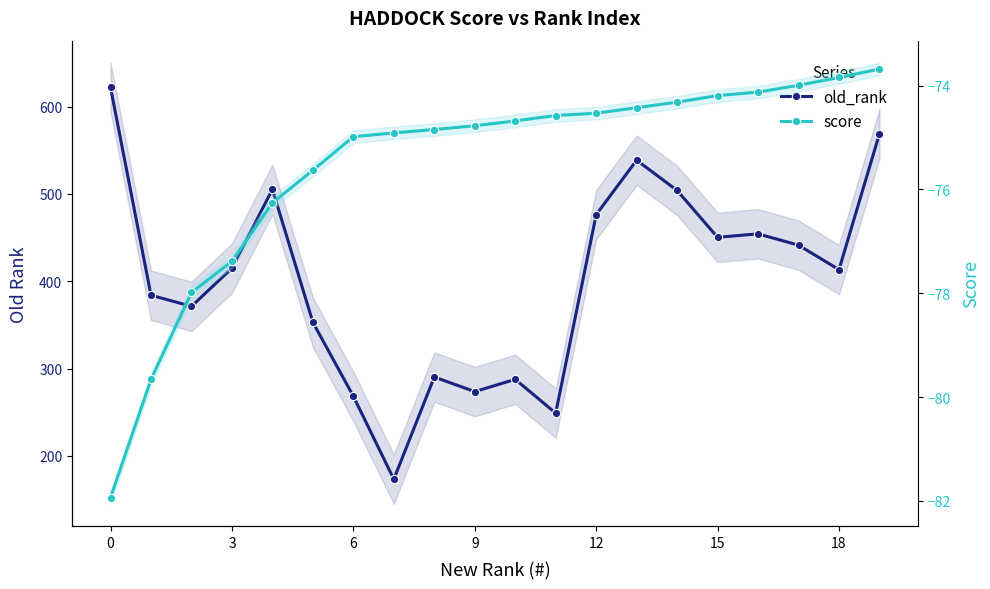

List the series in order of their peak value, lowest first.

score, old_rank